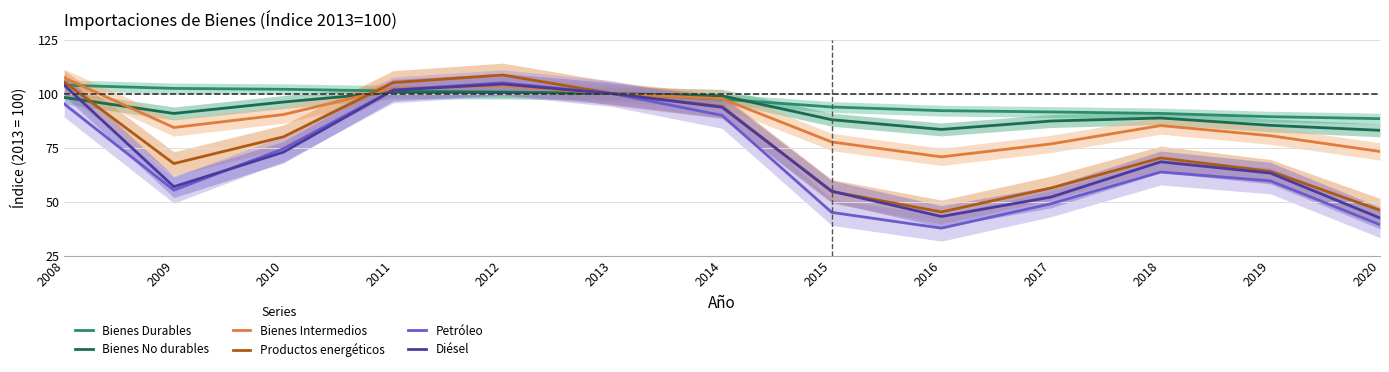

Which series has the largest range (max minus min)?

Petróleo